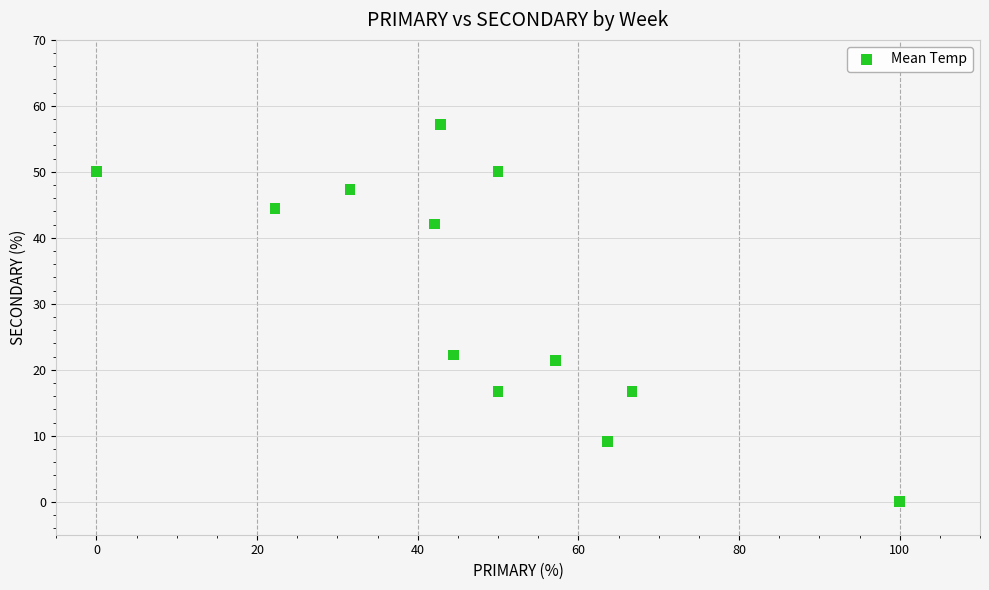

What Y value in the scatter plot is closest to 28?

22.2